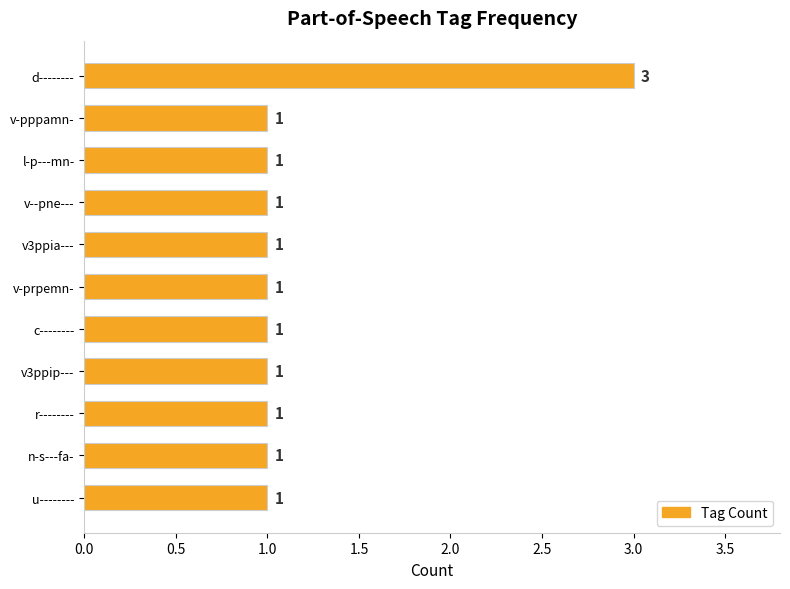

What is the average value?

1